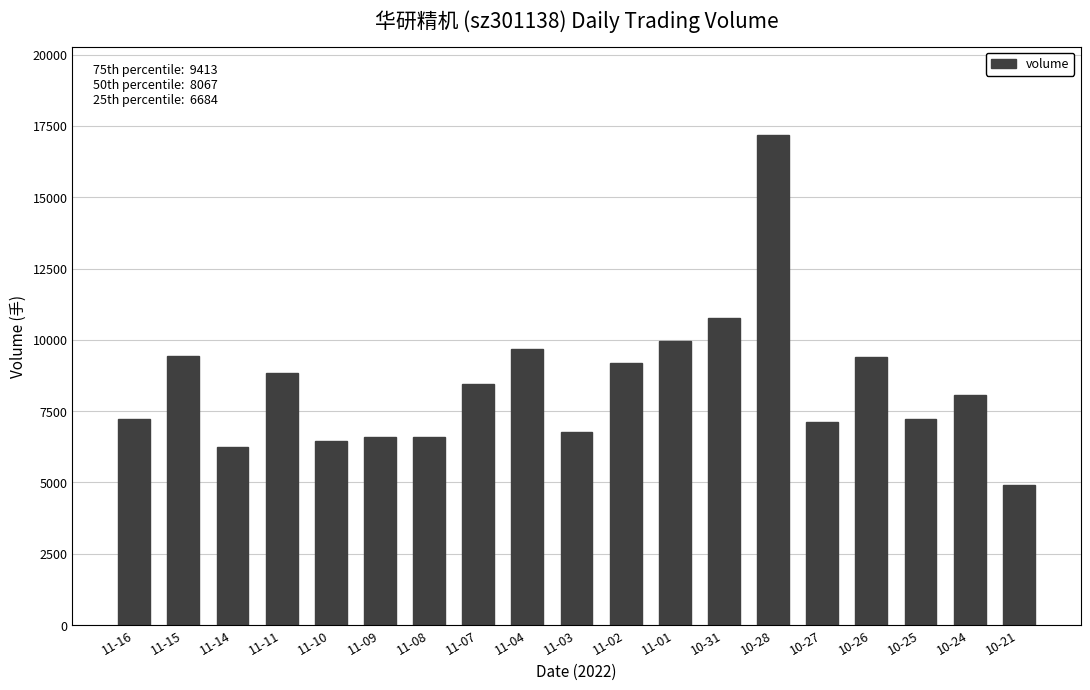

What position from the right is 11-01?

8